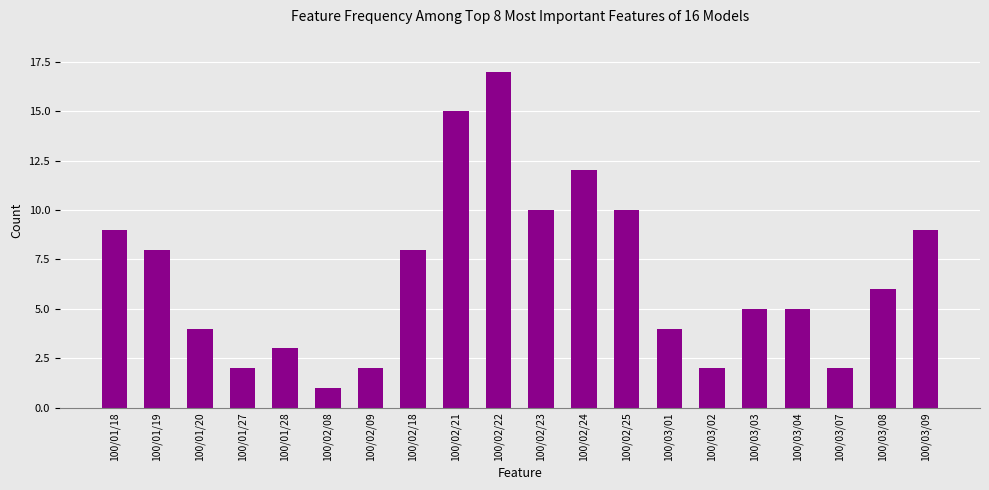

The value at 100/03/08 is 6. True or false?

True